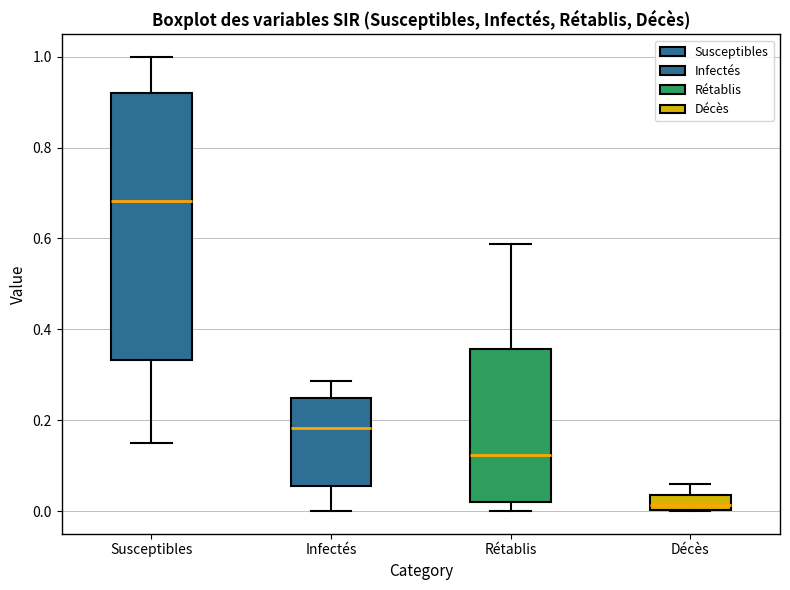

Which box has the lowest median line?

Décès